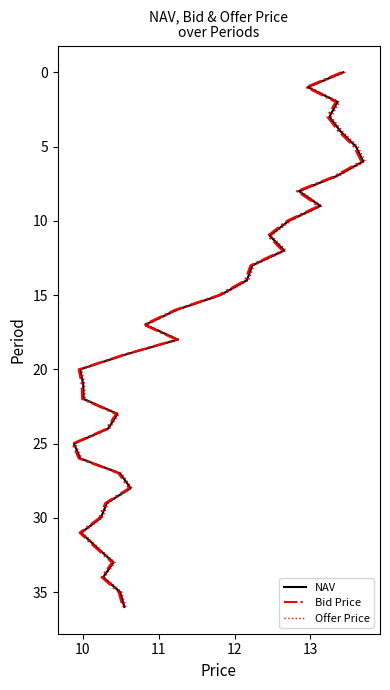

How many lines are shown in the chart?

3